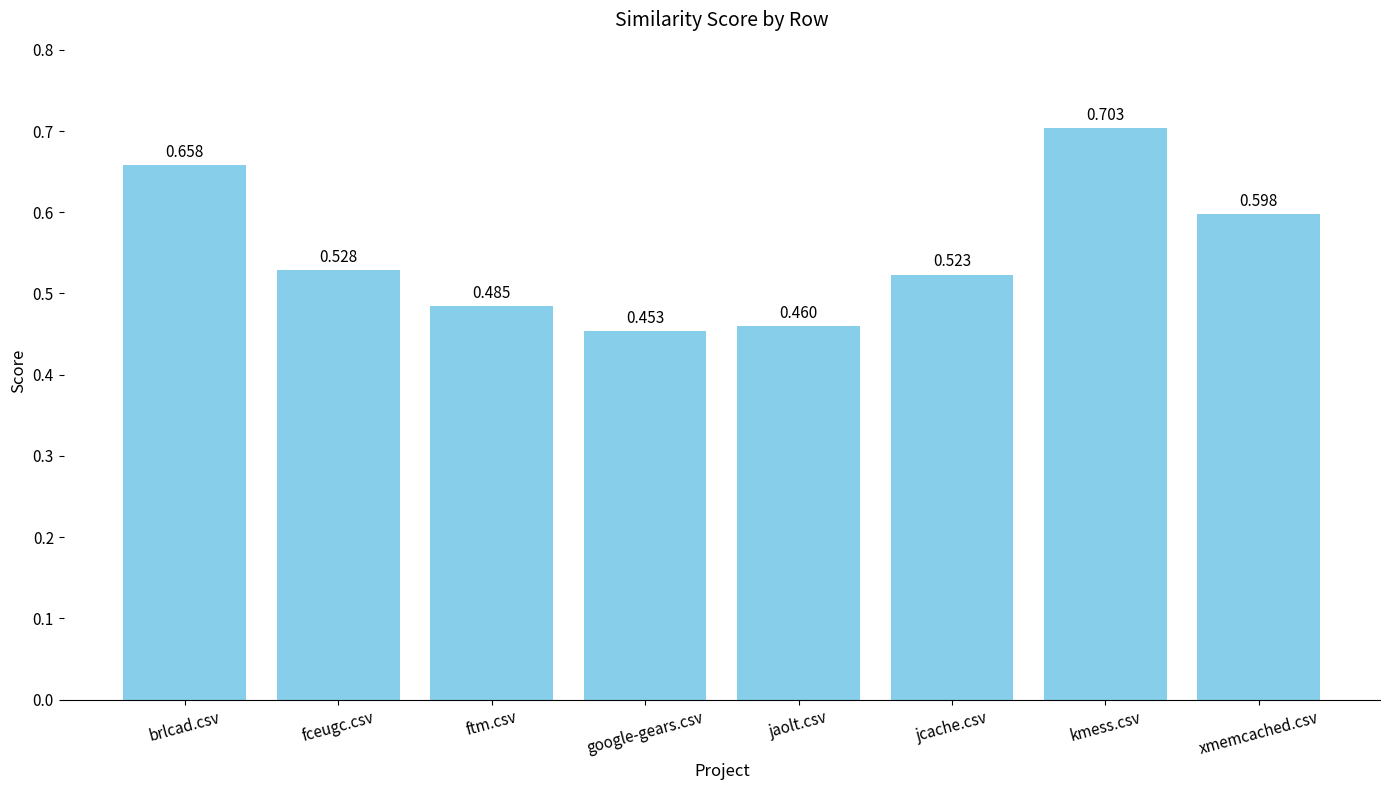

List the labels in order of value, largest first.

kmess.csv, brlcad.csv, xmemcached.csv, fceugc.csv, jcache.csv, ftm.csv, jaolt.csv, google-gears.csv